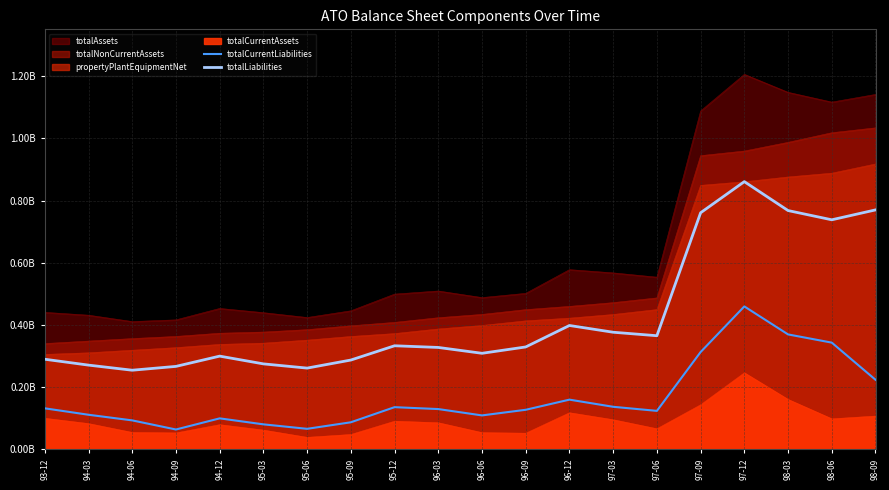

True or false: totalLiabilities and totalCurrentLiabilities cross at least once.

False